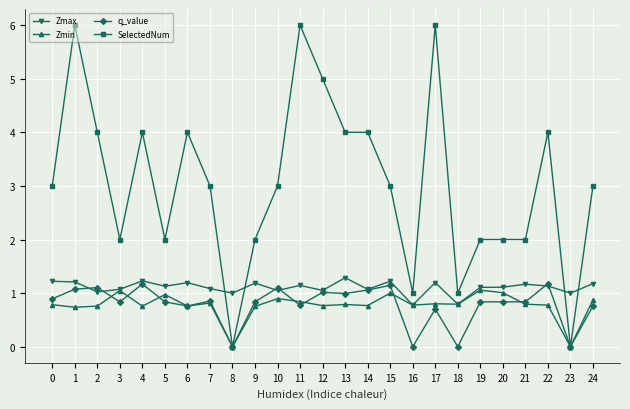

What is the greatest value displayed?

6.0